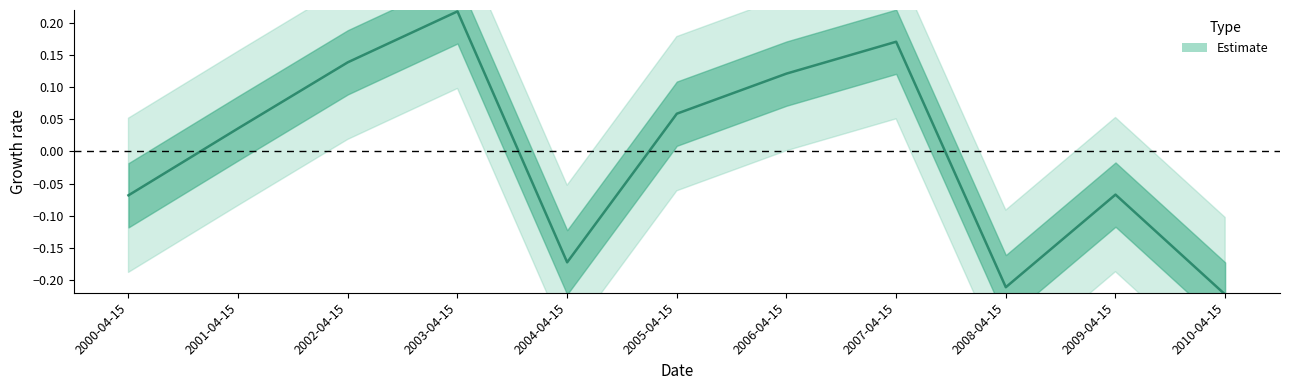

Which label corresponds to the smallest value in the chart?

2010-04-15